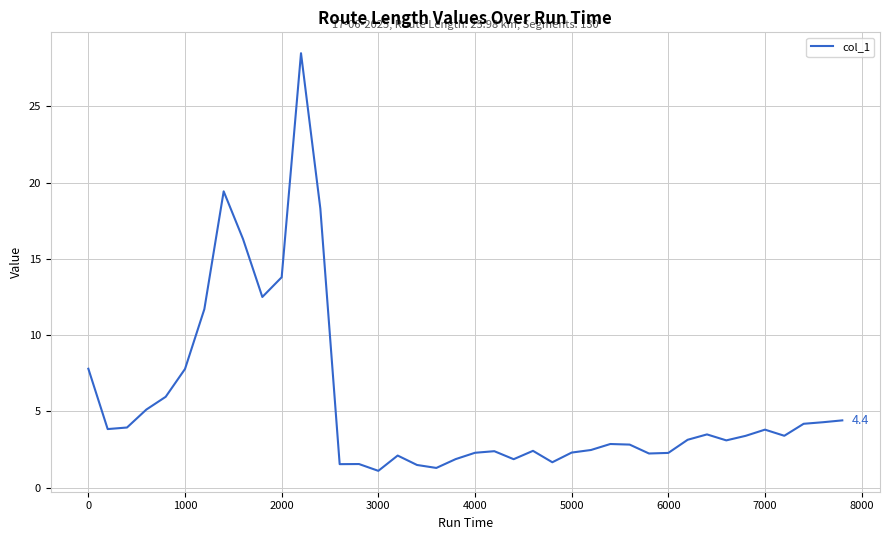

What is the difference between the maximum and minimum values?

27.4